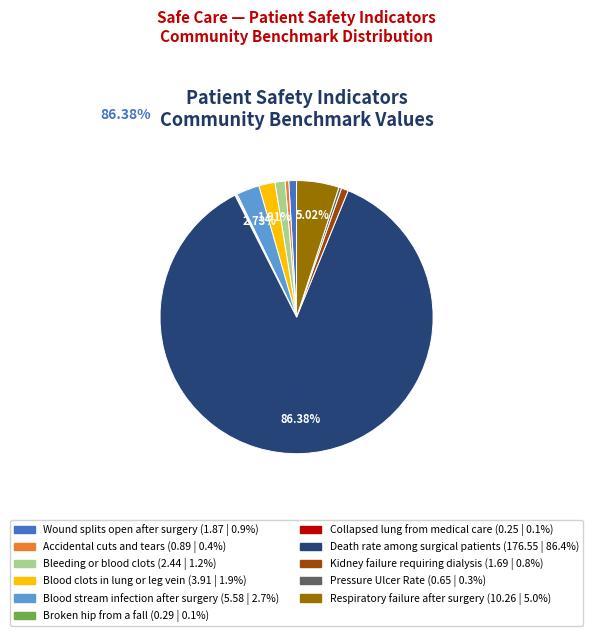

Which category has the biggest portion of the pie?

Death rate among surgical patients